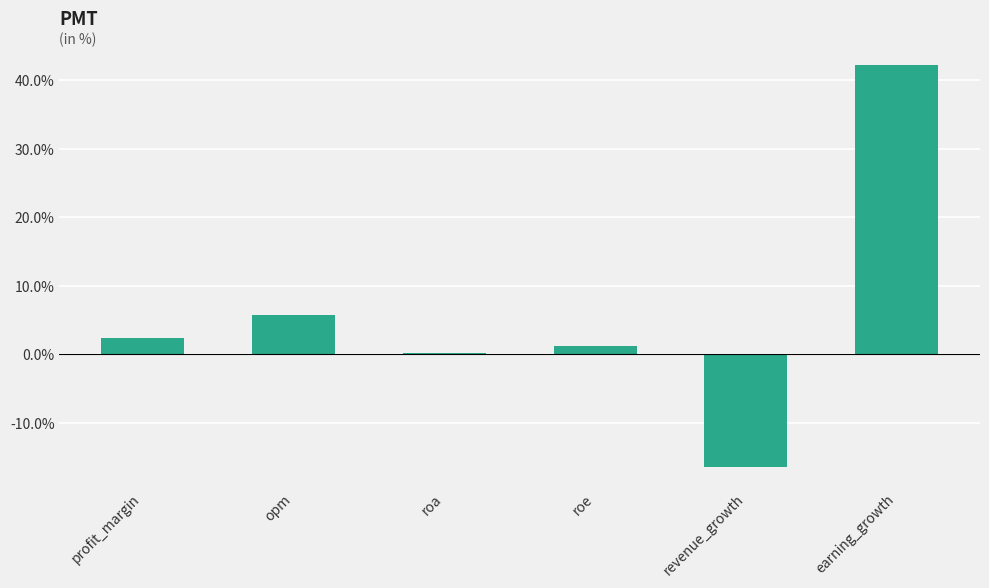

How many bars are there in total?

6